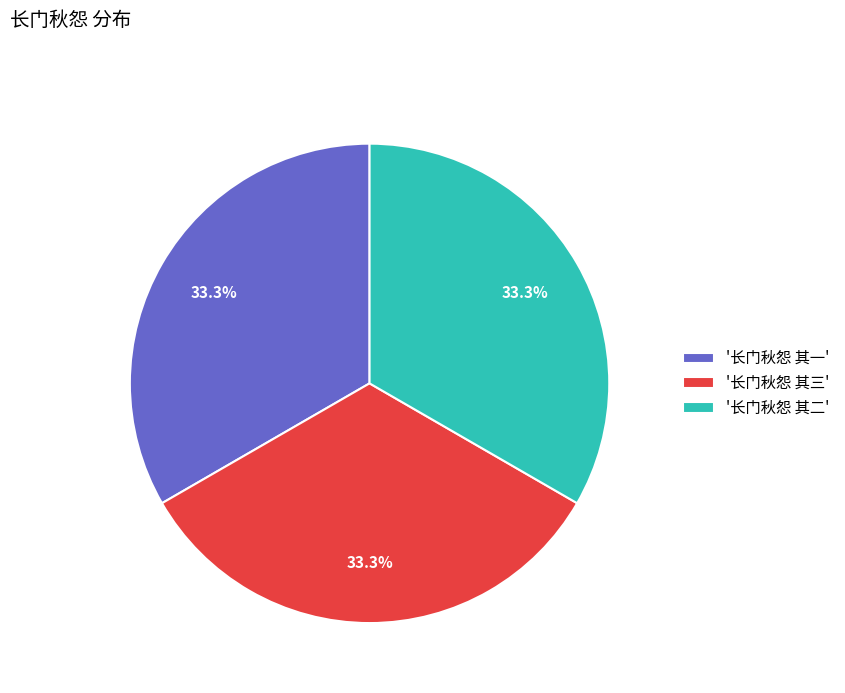

How much of the chart is everything except '长门秋怨 其二'?

66.7%